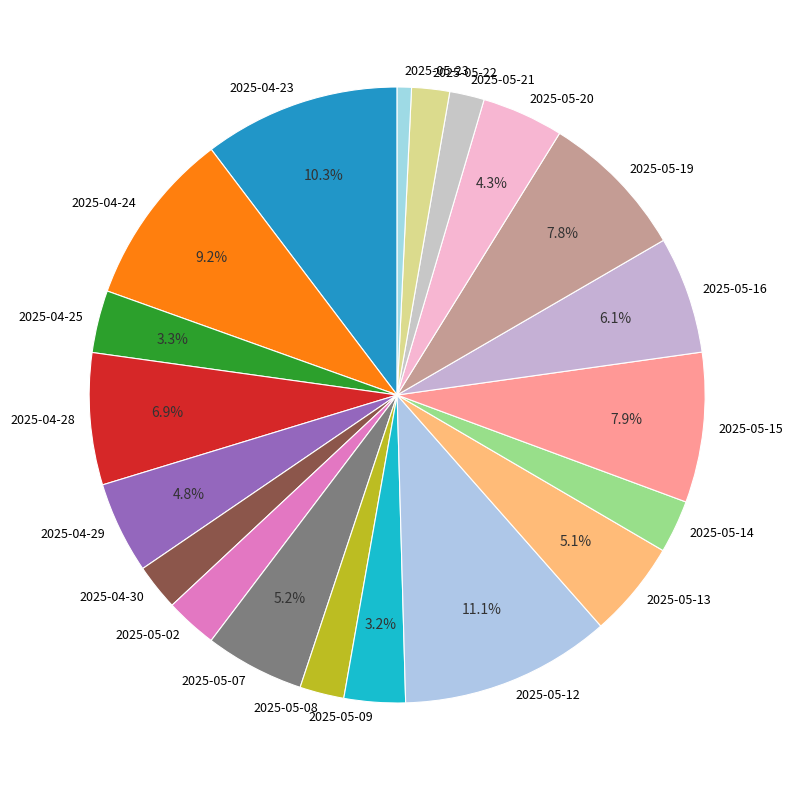

To the nearest percent, what is the average slice percentage?

5%